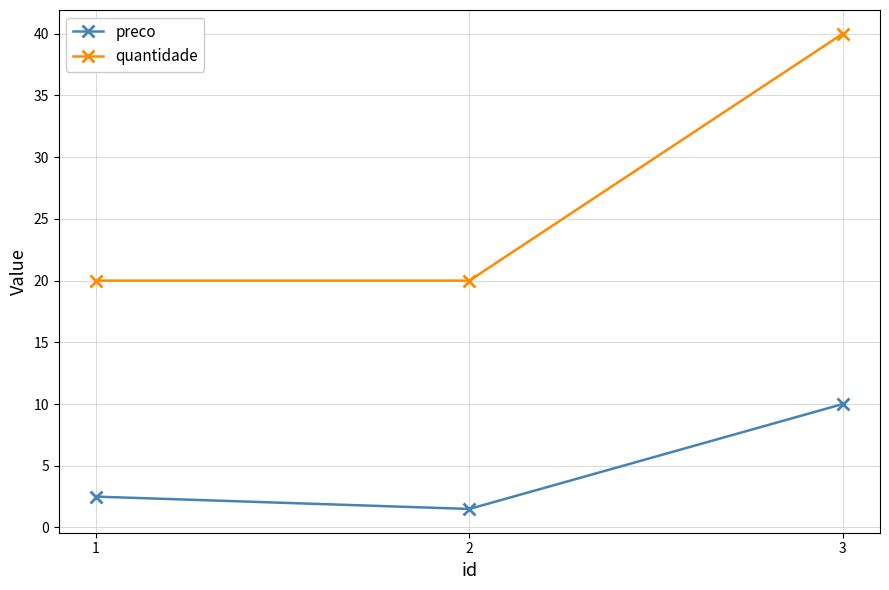

How many categories are shown in the chart?

3